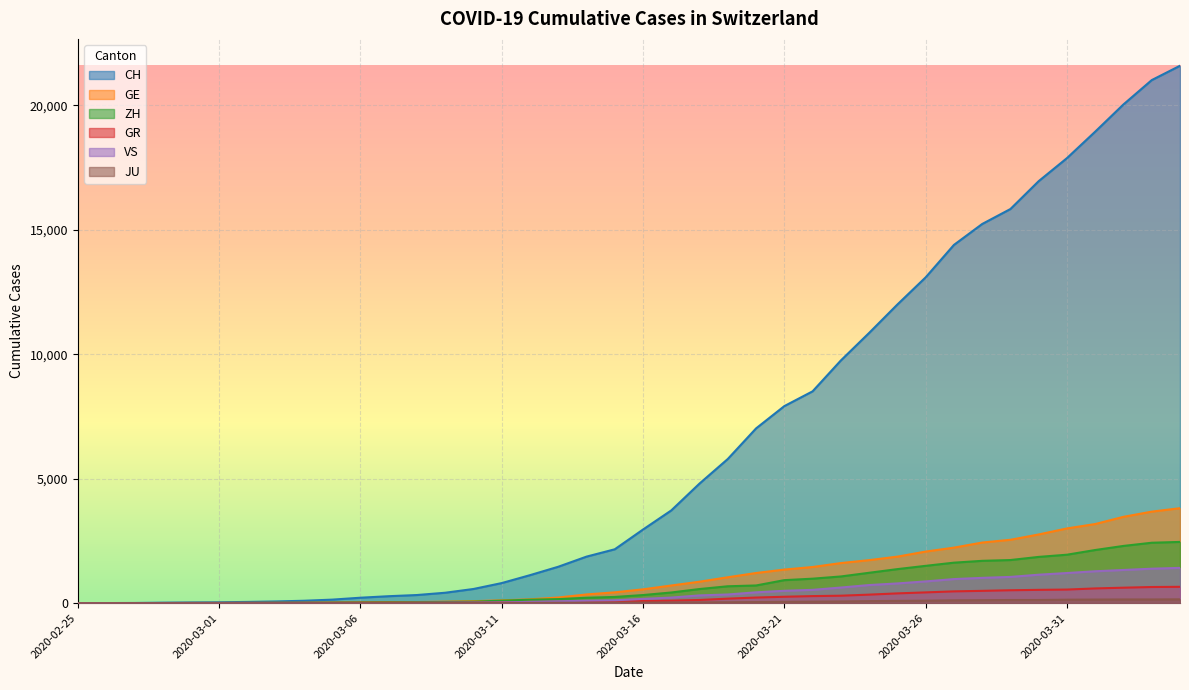

Reading right to left, extract all data points from this chart.

CH: 21593	21017	20040	18946	17882	16957	15837	15235	14394	13091	12000	10858	9752	8512	7918	7022	5794	4807	3727	2959	2165	1870	1463	1125	807	570	419	327	280	219	142	97	69	50	36	30	20	8	4	0
GE: 3816	3678	3469	3180	3003	2761	2547	2436	2231	2073	1870	1729	1611	1453	1350	1212	1041	863	710	556	435	351	227	155	114	80	60	45	43	30	20	16	14	11	10	9	5	1	1	0
ZH: 2461	2428	2300	2136	1947	1859	1733	1701	1627	1500	1368	1221	1073	984	925	711	679	568	429	326	250	218	163	140	101	62	49	40	34	29	23	15	13	10	7	6	2	2	0	0
GR: 657	649	622	592	547	535	519	495	474	433	393	343	300	284	258	226	182	128	101	84	71	56	53	43	31	22	18	18	17	16	14	12	9	9	6	6	6	2	2	0
VS: 1418	1385	1334	1282	1211	1144	1055	1017	968	874	793	728	628	535	498	436	349	312	225	172	115	98	76	53	30	22	17	12	7	6	5	4	3	3	2	1	1	0	0	0
JU: 154	149	149	145	140	128	127	119	114	100	92	82	69	61	54	44	36	32	29	25	19	18	17	12	7	7	7	5	5	4	4	2	2	1	1	1	1	1	0	0